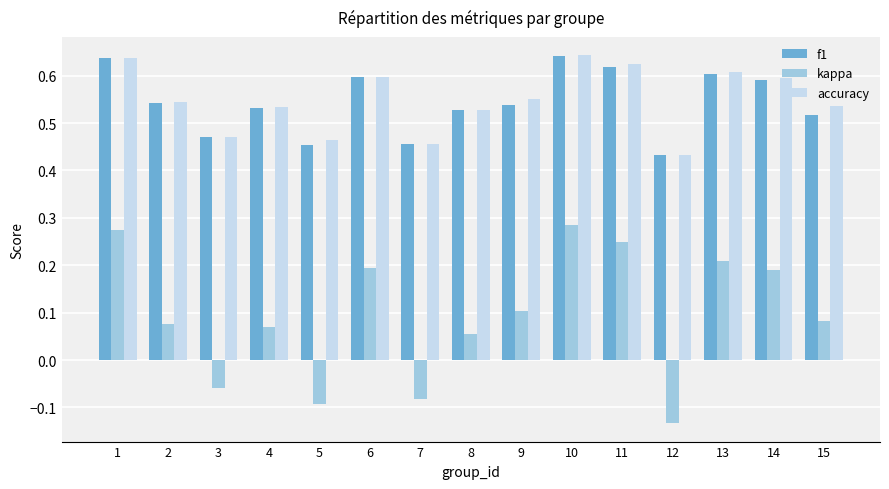

How many data points in kappa are less than 0?

4